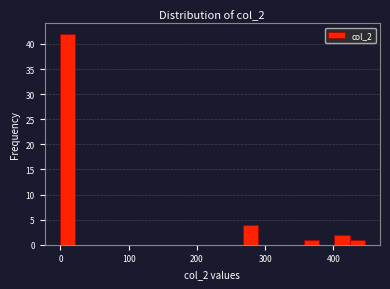

Around what value on the x-axis is the tallest bar? Give the approximate position of its centre, as read against the axis.

10